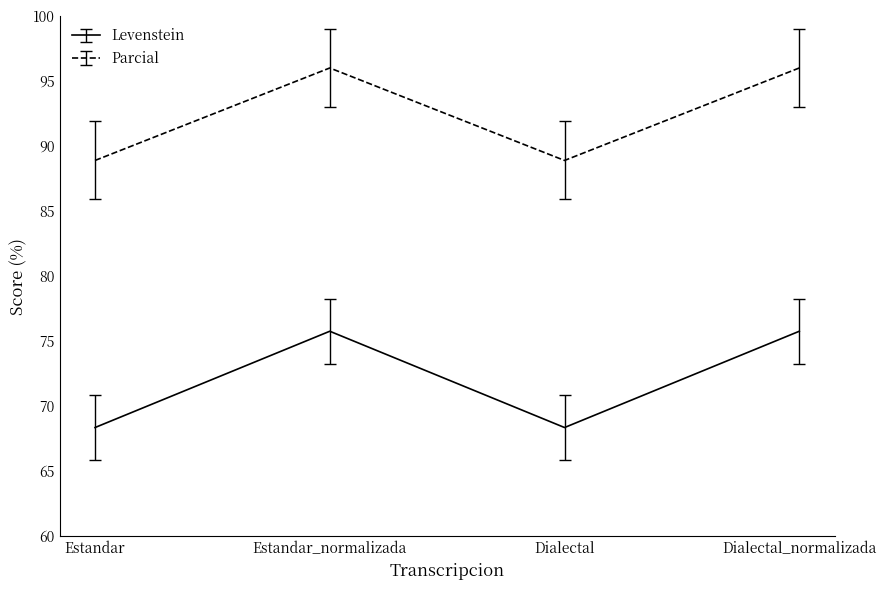

What is the difference between the Parcial values at Dialectal and Dialectal_normalizada?

7.1